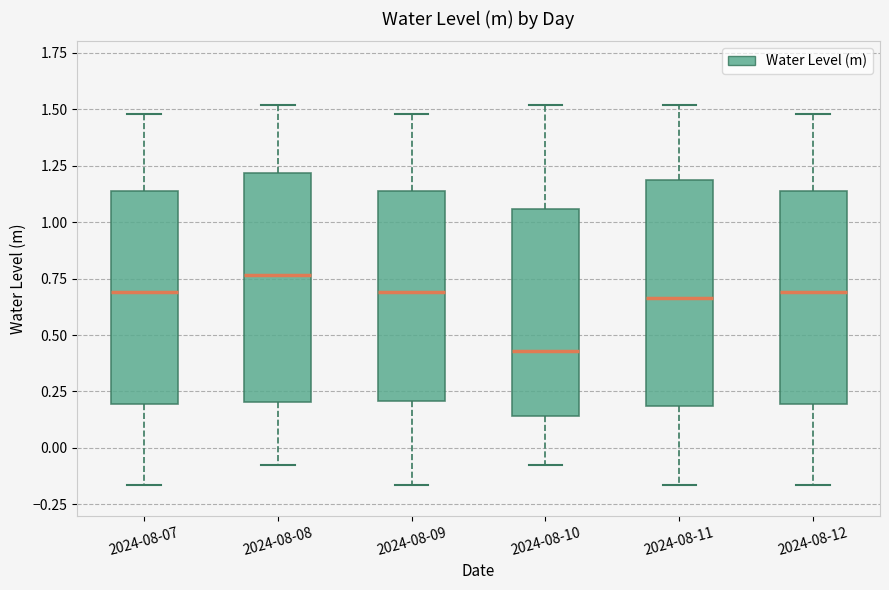

Reading left to right, read every box against the y-axis: the position of its median line, the range the box covers, and the ends of its whiskers. The values are not printed on the chart, so give them approximately, as read against the axis.

2024-08-07: median 0.70, box 0.20 to 1.15, whiskers -0.15 to 1.50
2024-08-08: median 0.75, box 0.20 to 1.20, whiskers -0.05 to 1.50
2024-08-09: median 0.70, box 0.20 to 1.15, whiskers -0.15 to 1.50
2024-08-10: median 0.45, box 0.15 to 1.05, whiskers -0.05 to 1.50
2024-08-11: median 0.65, box 0.20 to 1.20, whiskers -0.15 to 1.50
2024-08-12: median 0.70, box 0.20 to 1.15, whiskers -0.15 to 1.50